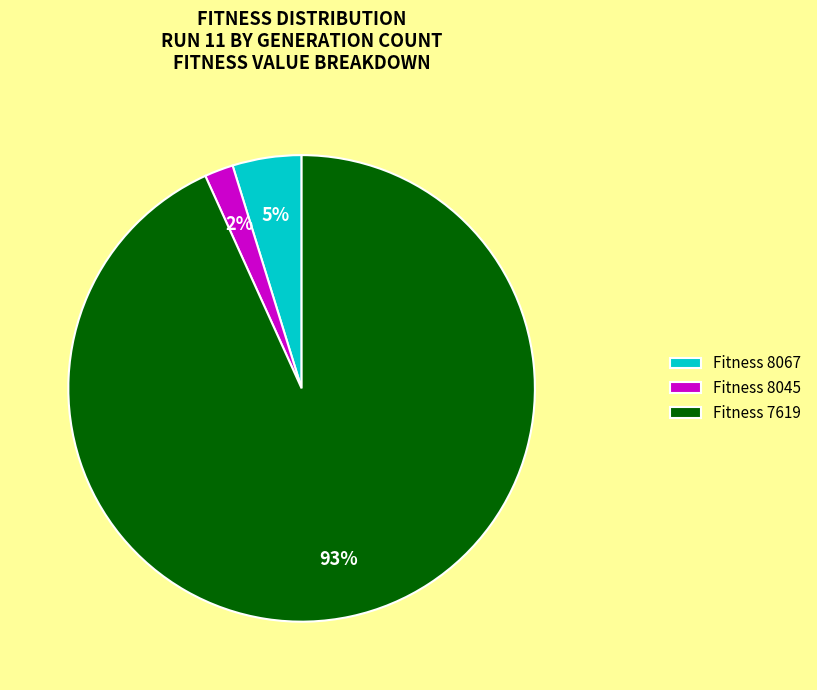

Between Fitness 8067 and Fitness 8045, which is larger?

Fitness 8067